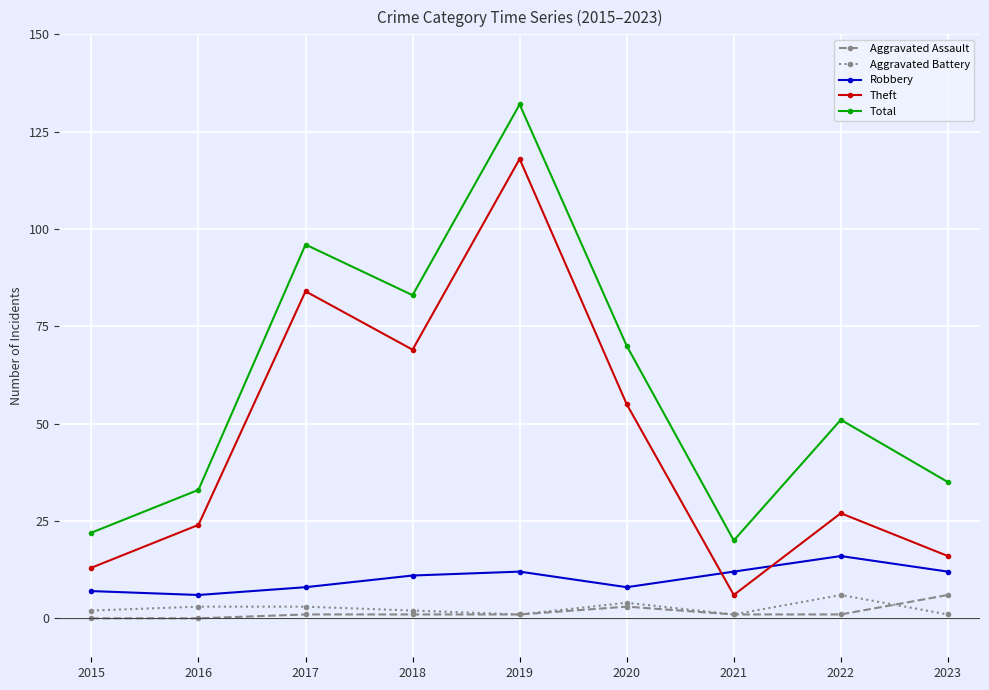

How many interior local valleys does the Theft series have?

2